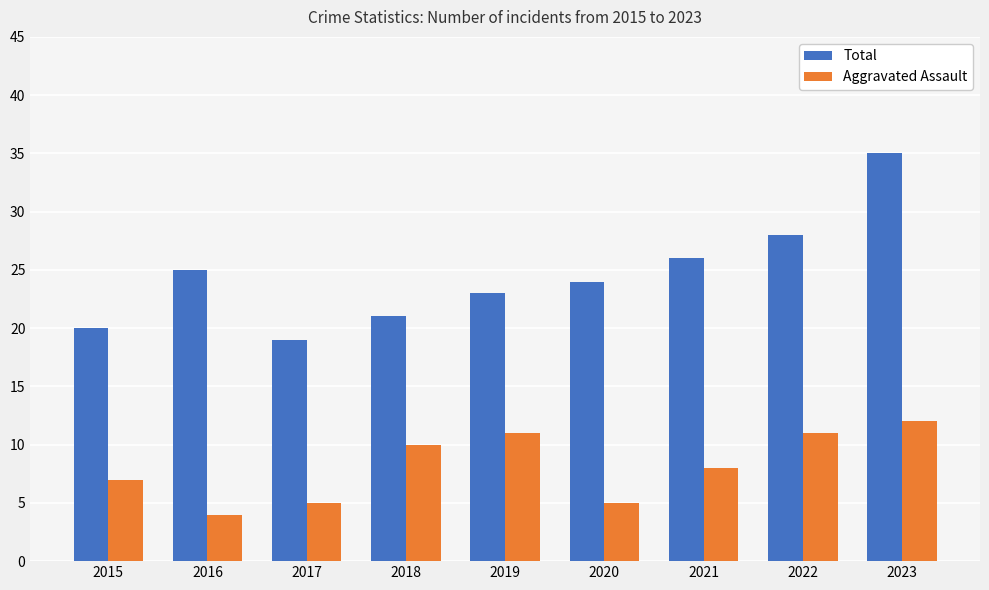

What is the maximum value for Aggravated Assault?

12